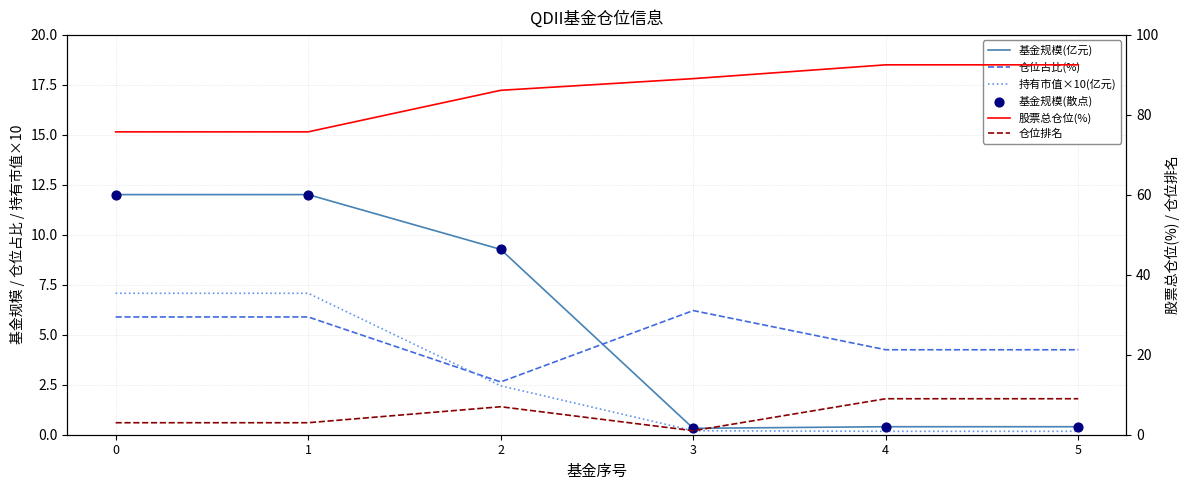

At which category is the sum across all series the highest?

2